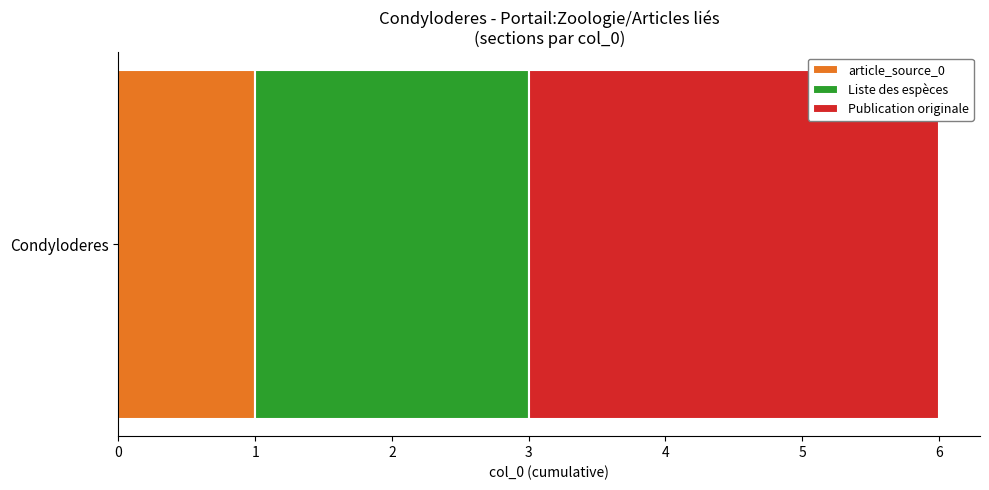

What position from the left is Liste des espèces?

2